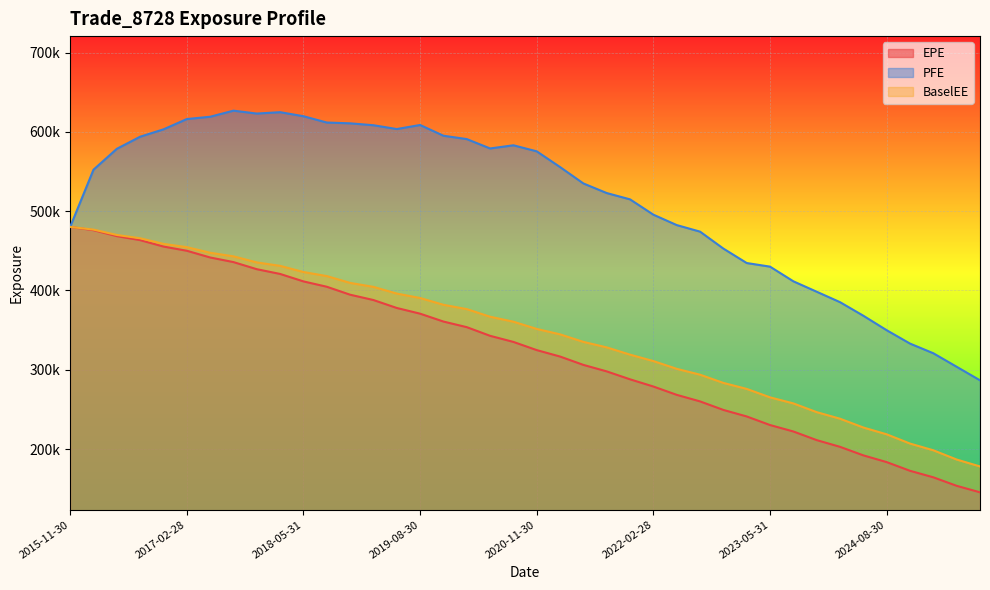

Which series has the widest spread of values?

PFE